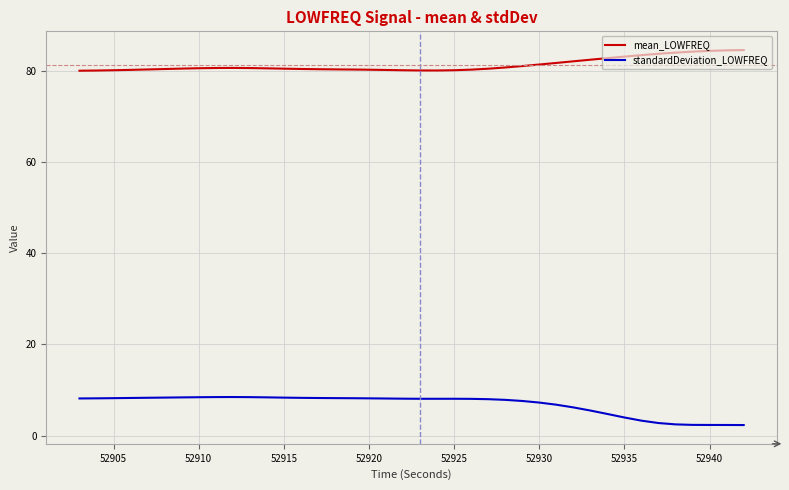

What is the minimum value shown in the chart?

2.3